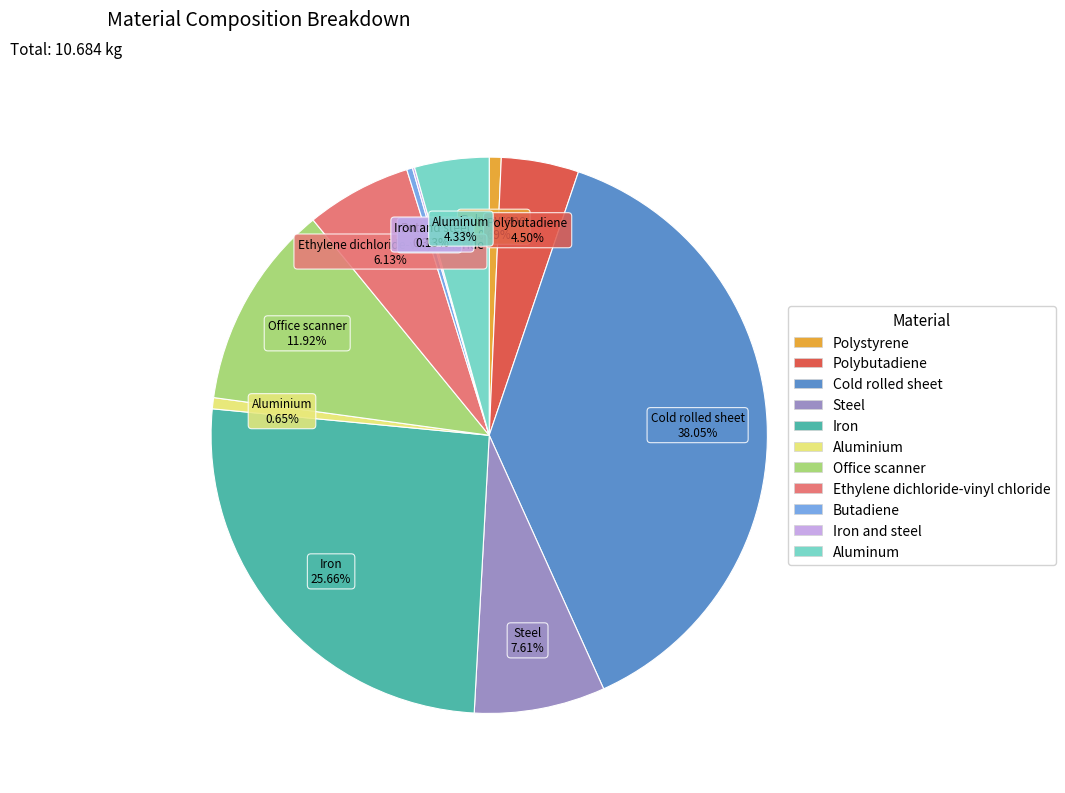

Does any single category account for the majority?

No